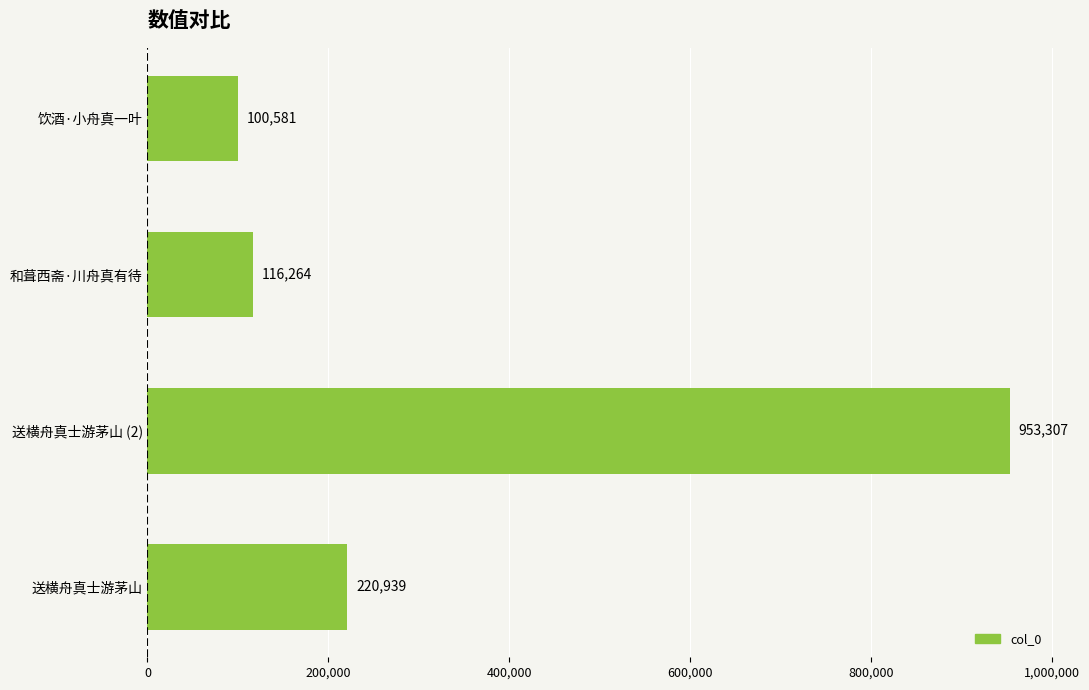

What is the average value?

347773